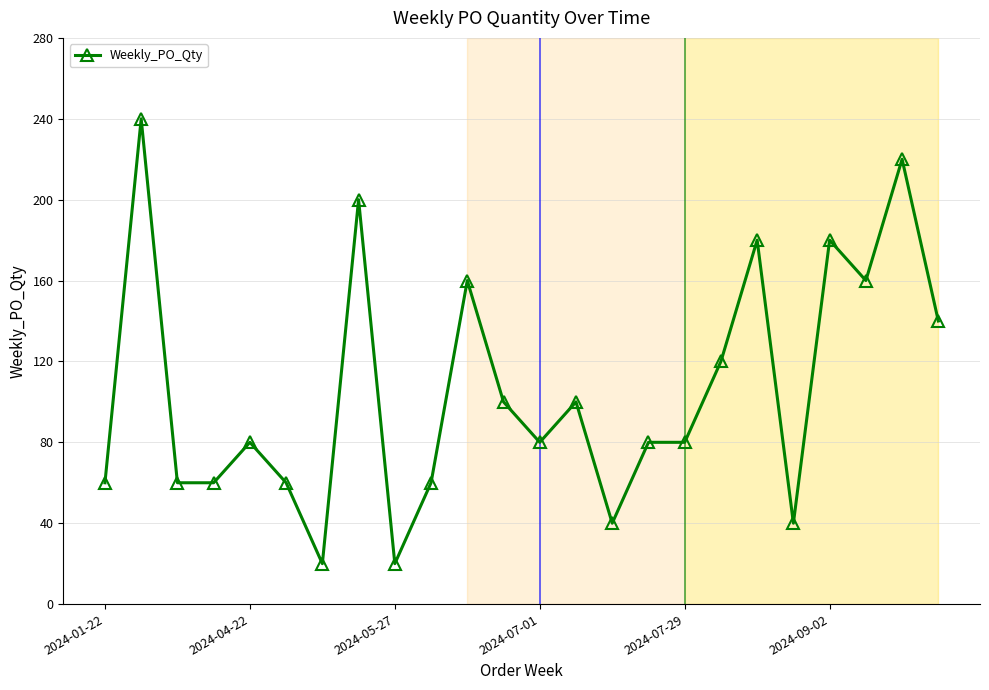

What is the minimum value shown in the chart?

20